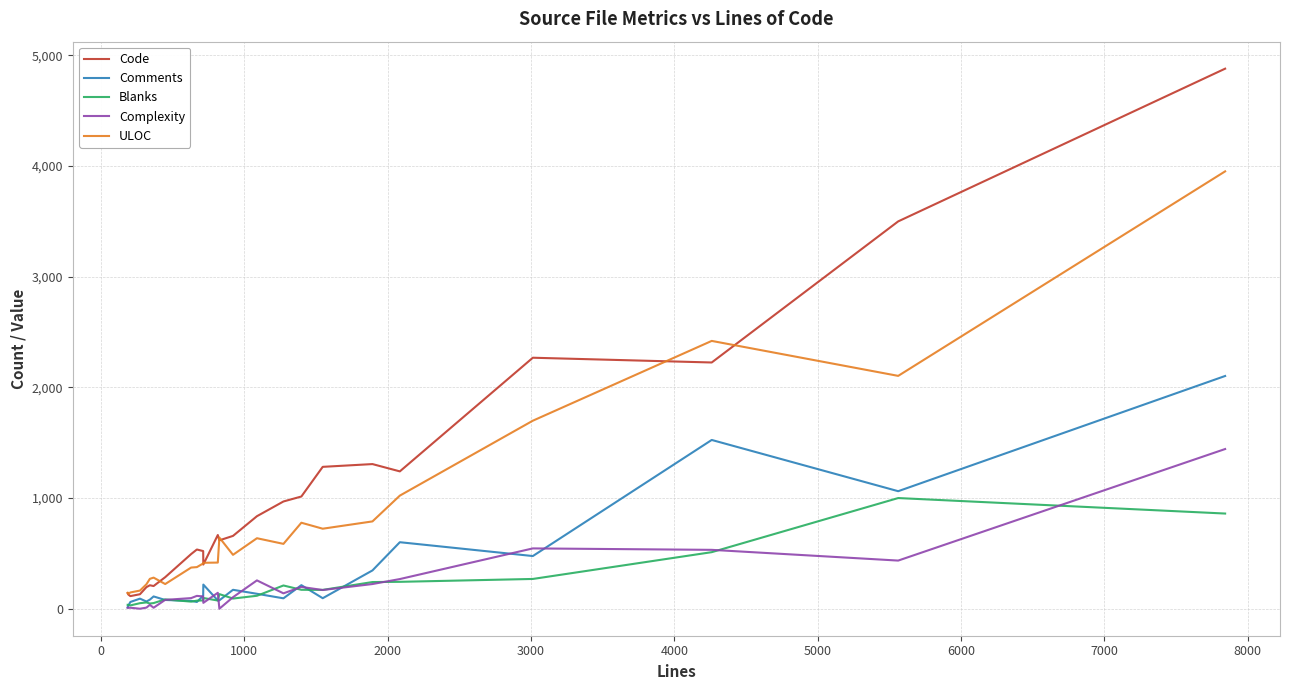

Which series has the largest range (max minus min)?

Code